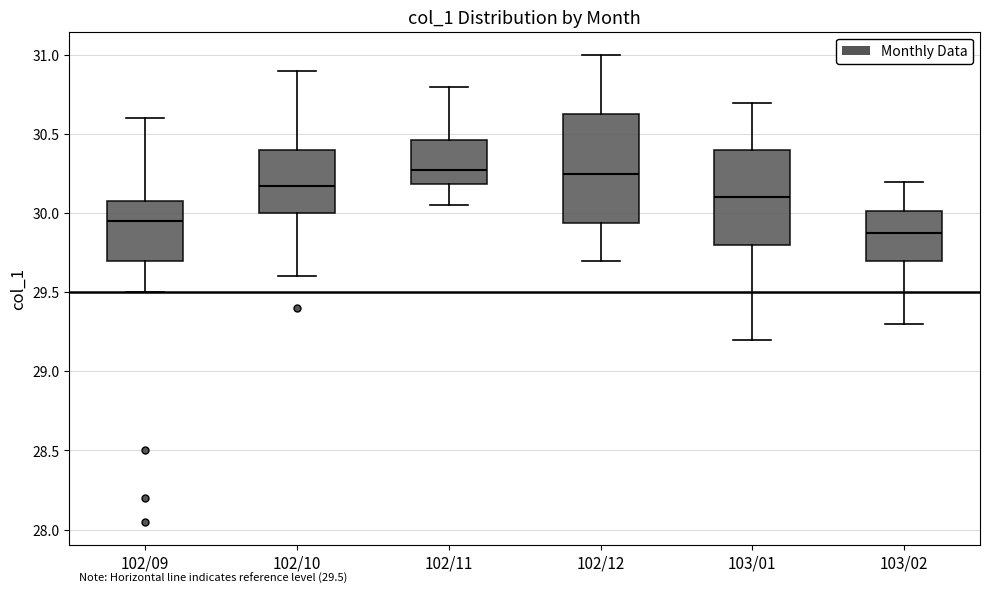

Which box is the tallest, from its lower edge to its upper edge?

102/12